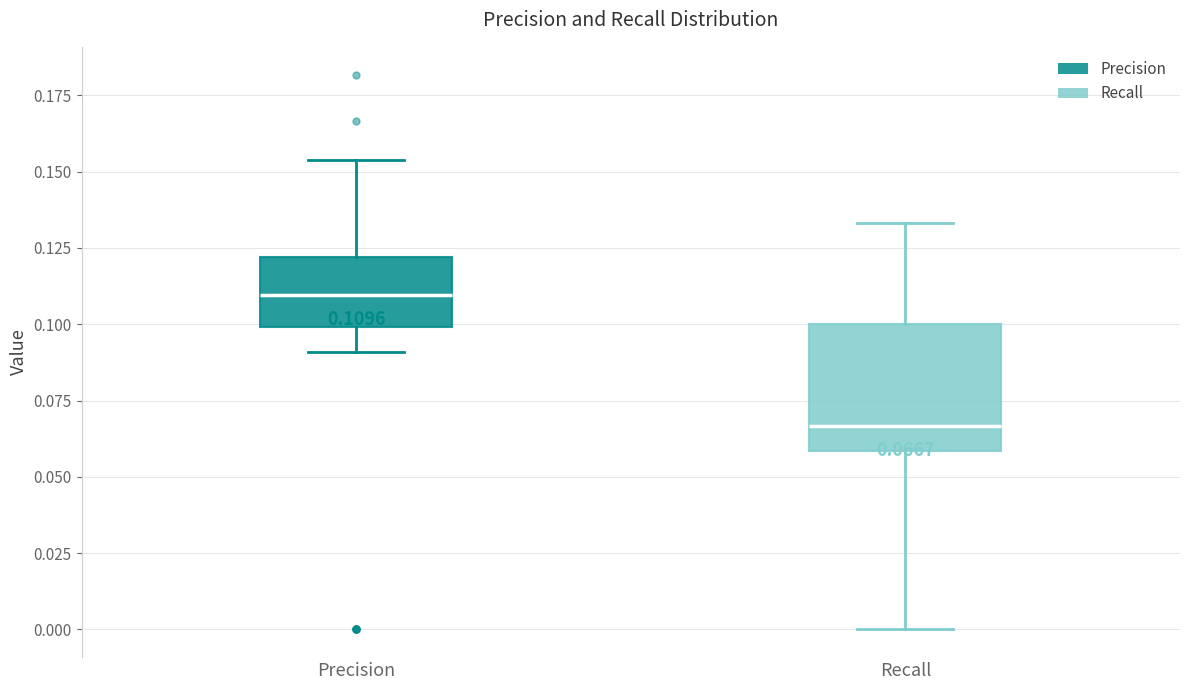

Which box's median line is the lowest?

Recall